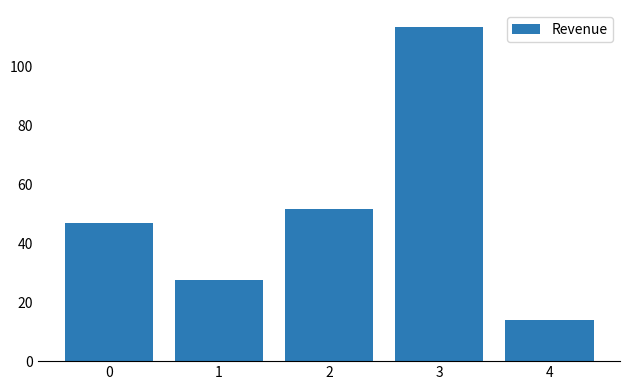

Which has a higher value, 1 or 3?

3